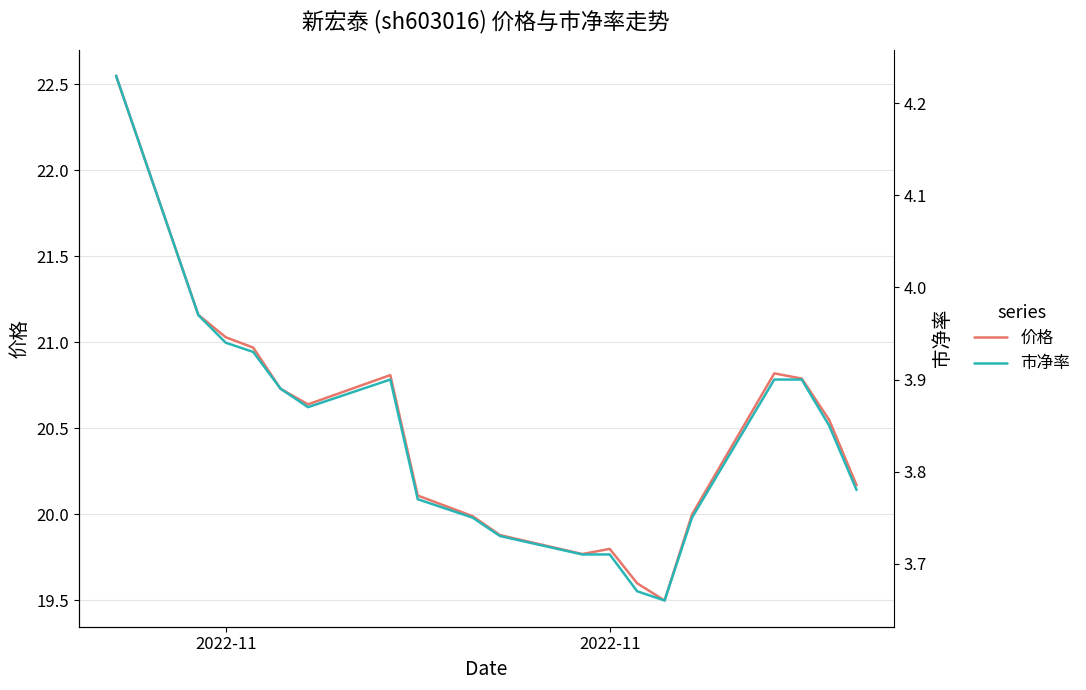

List the series in order of their overall mean, highest first.

价格, 市净率